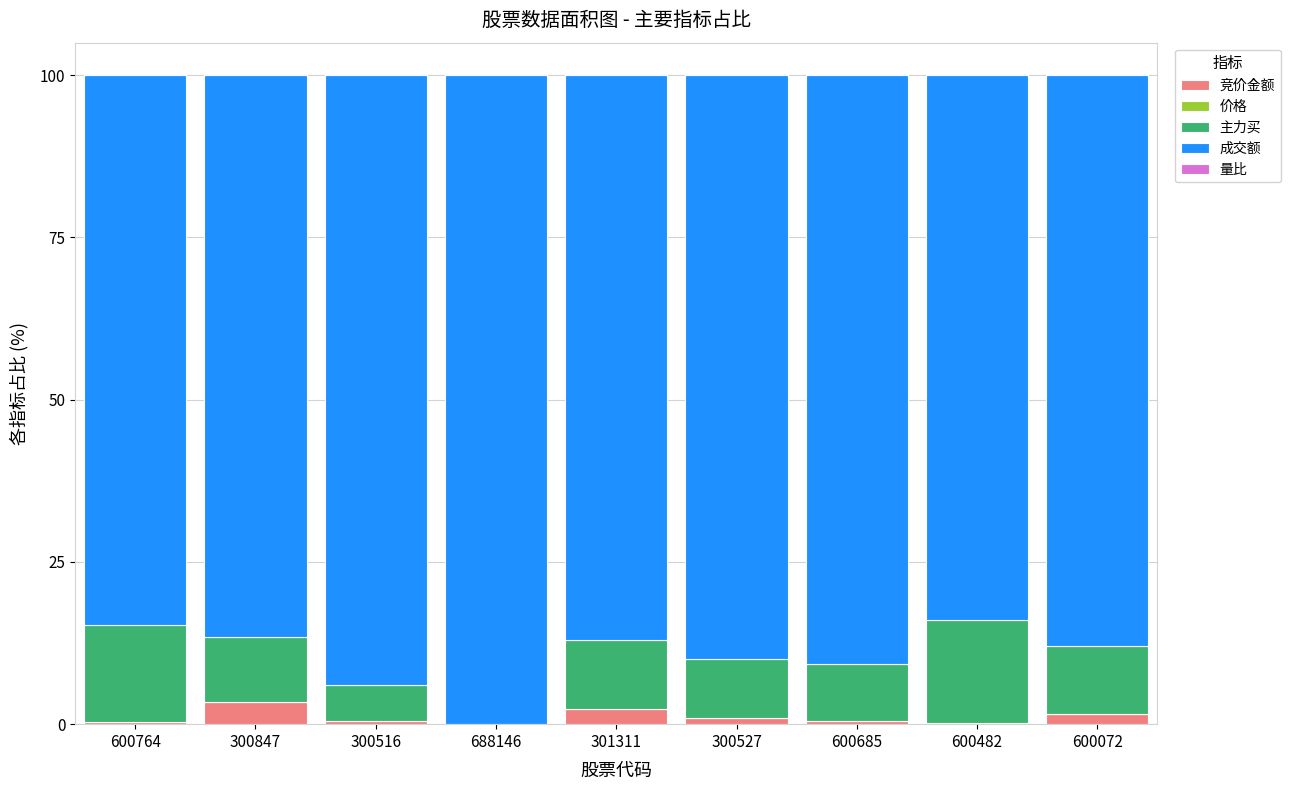

What is the maximum value for 竞价金额?

3.5